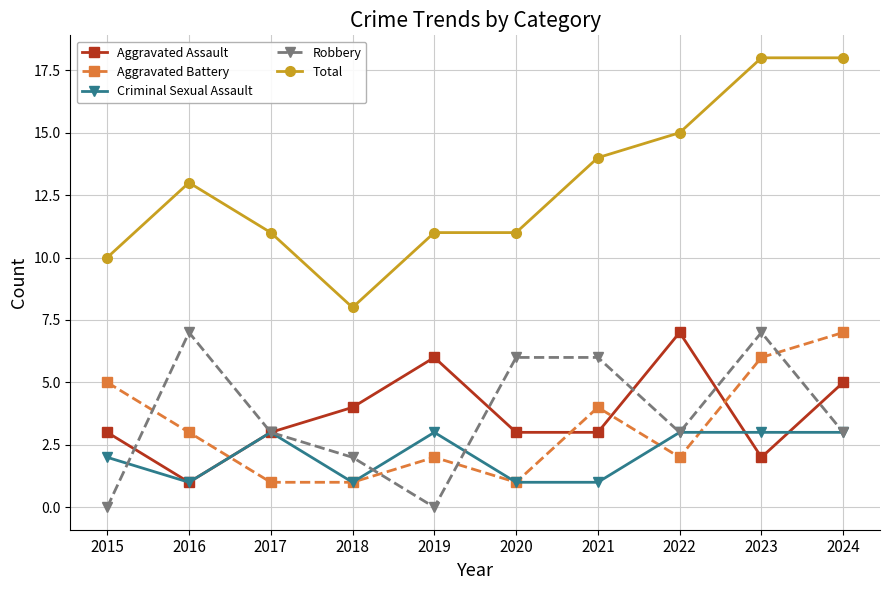

What is the sum of all Robbery values?

37